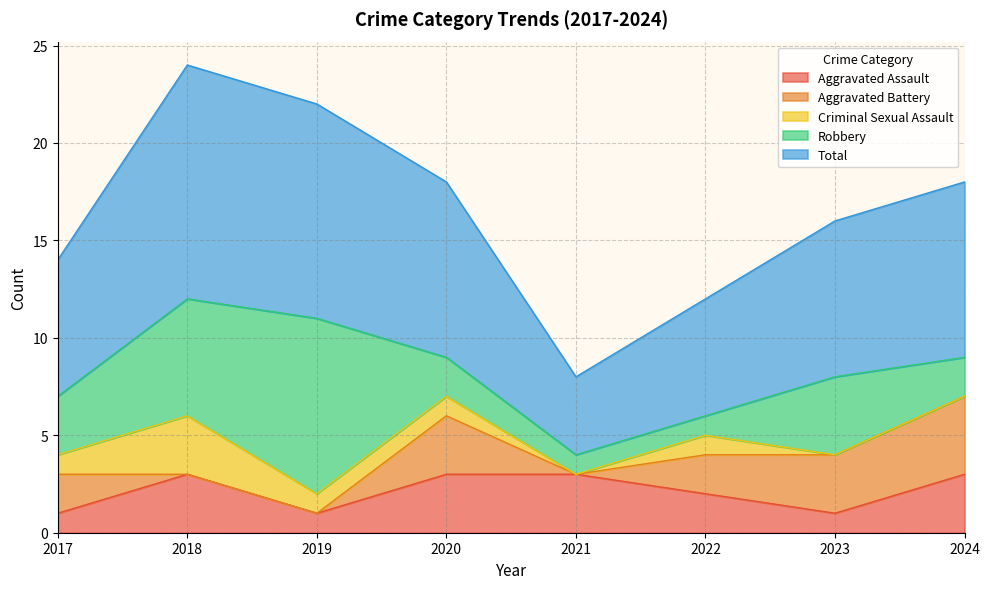

How many Criminal Sexual Assault values are between 0 and 1?

7